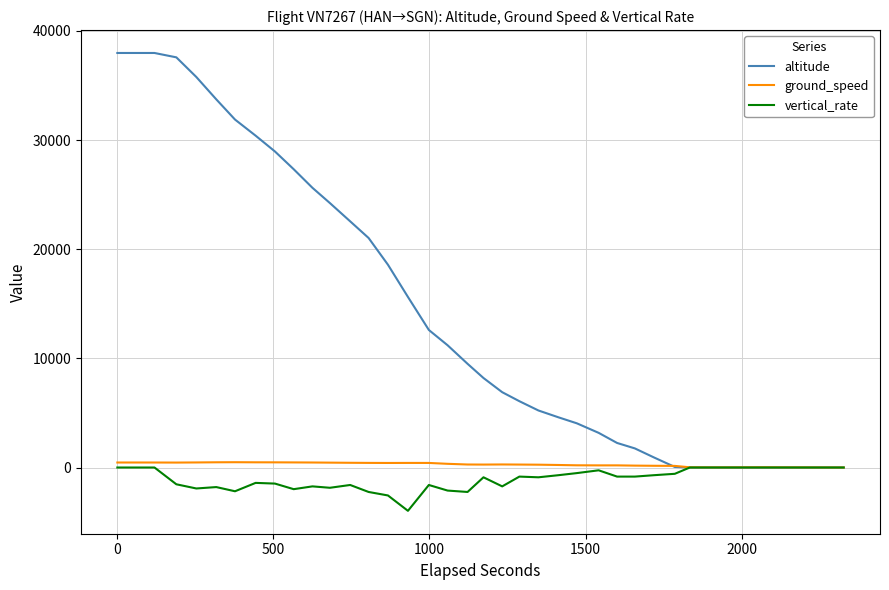

Which series has the widest spread of values?

altitude